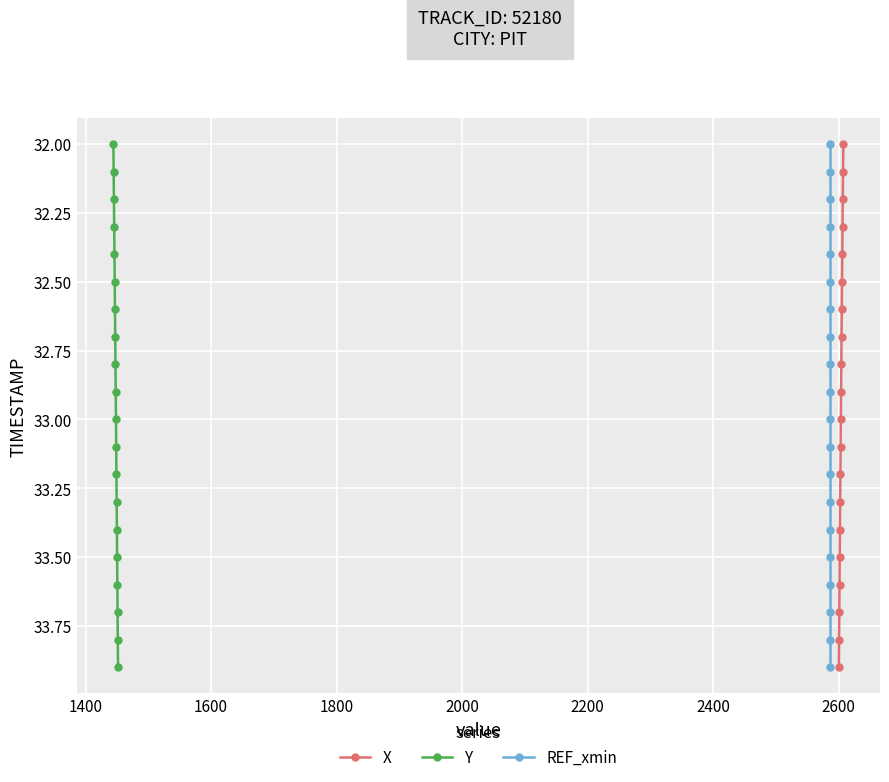

What is the smallest value displayed?

32.0